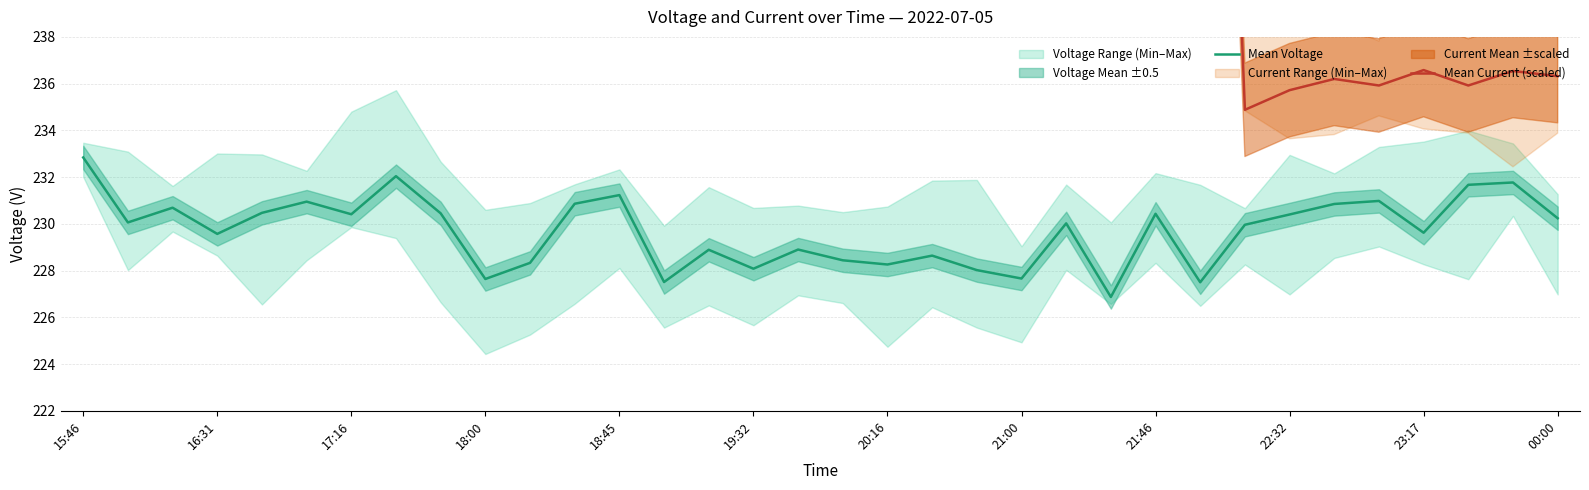

Is it true that Mean Voltage equals 232.8 at 15:46?

True